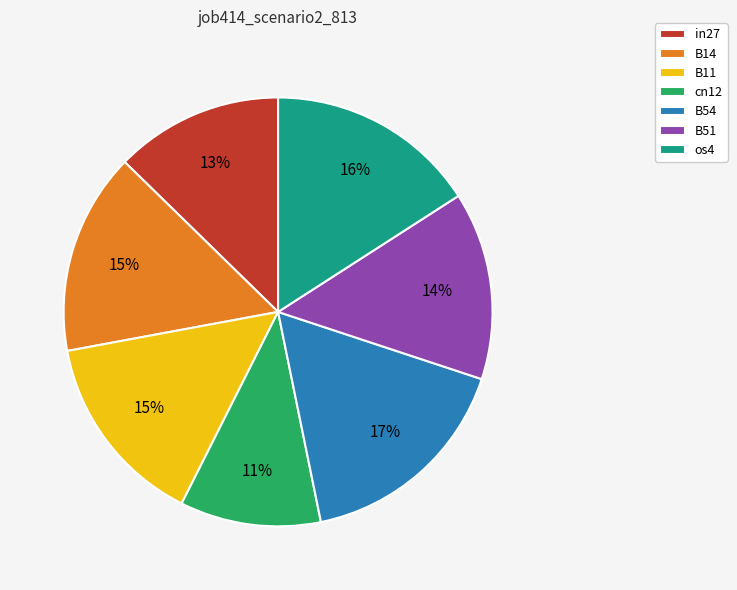

Which has a higher value, B51 or B54?

B54